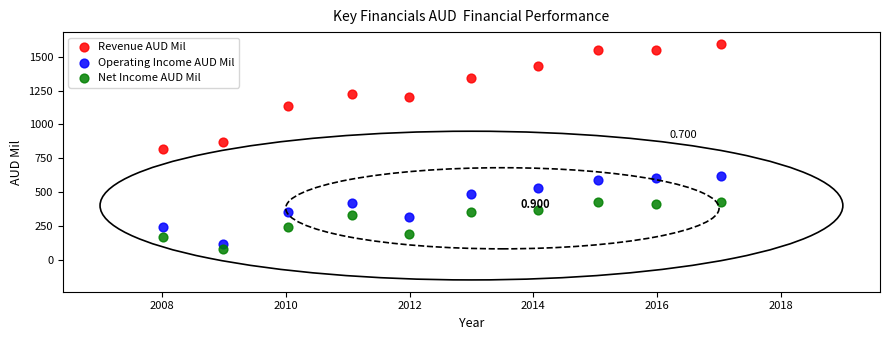

Which series reaches the maximum Y coordinate?

Revenue AUD Mil